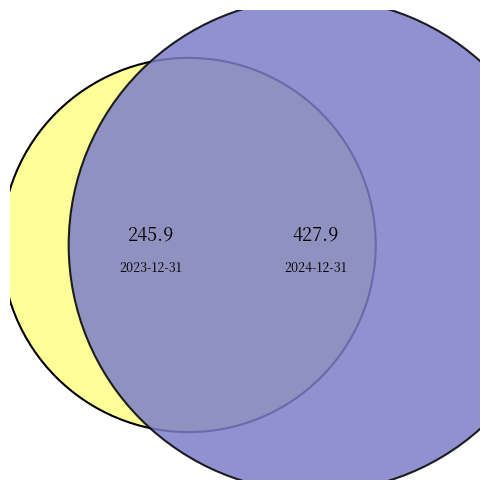

How much of the chart is everything except 2023-12-31?

63.5%